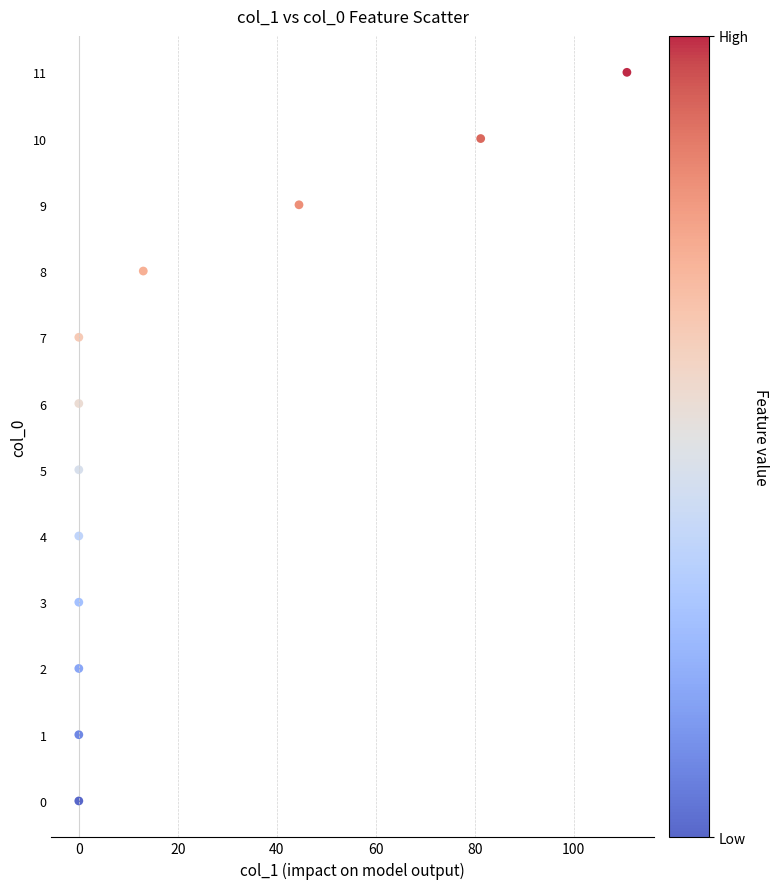

What is the range of Y values (max minus min)?

11